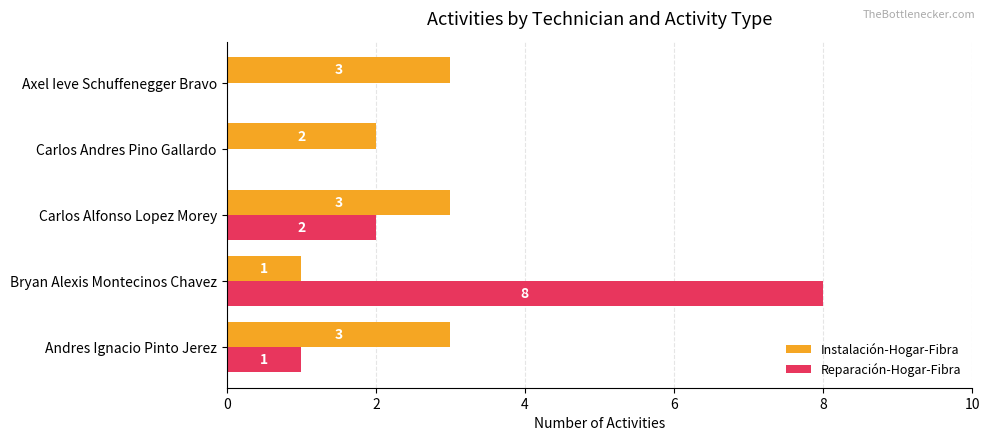

Which category has the highest value in the Reparación-Hogar-Fibra series?

Bryan Alexis Montecinos Chavez